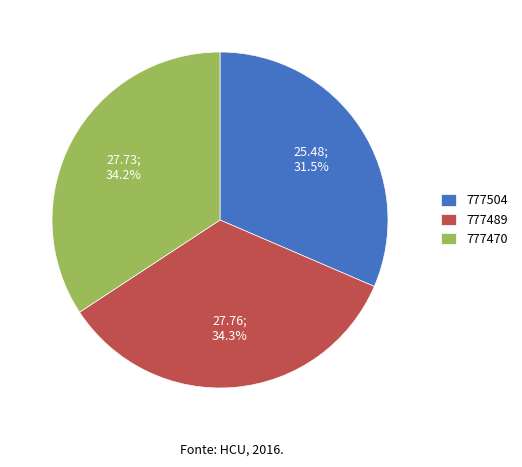

Which slice is the smallest?

777504